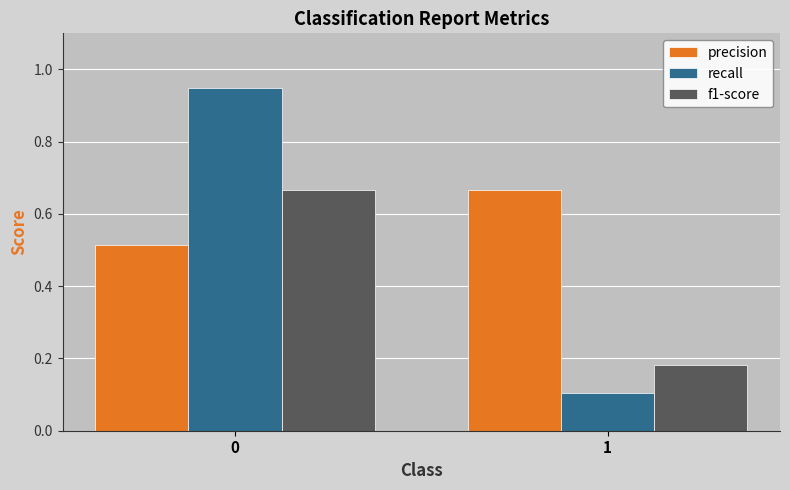

What is the sum of the precision values at 0 and 1?

1.2